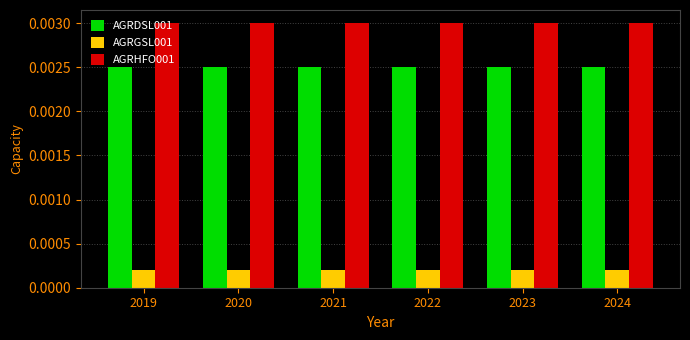

Count the number of categories in the chart.

6